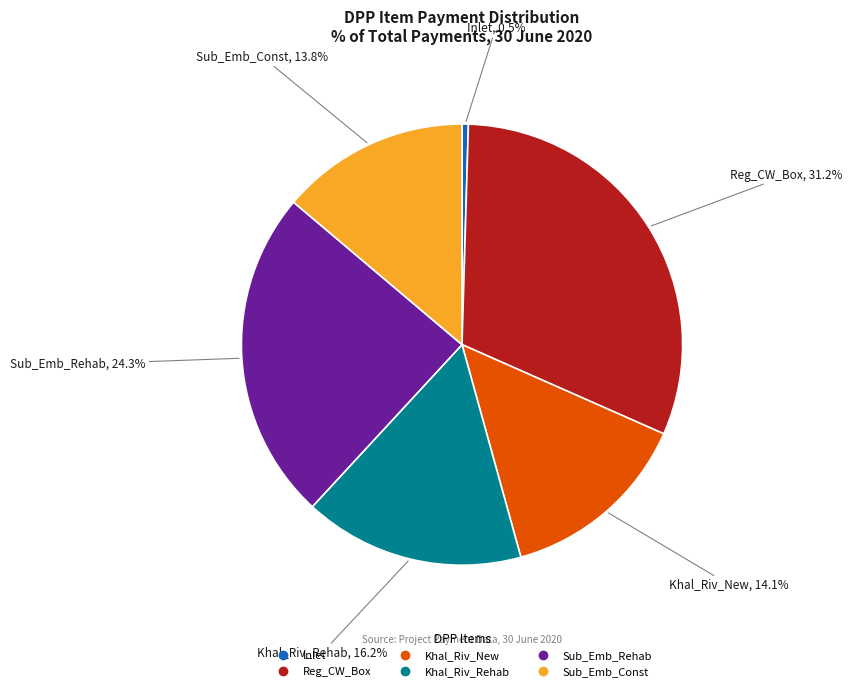

Is the sum of Khal_Riv_Rehab and Reg_CW_Box greater than half?

No